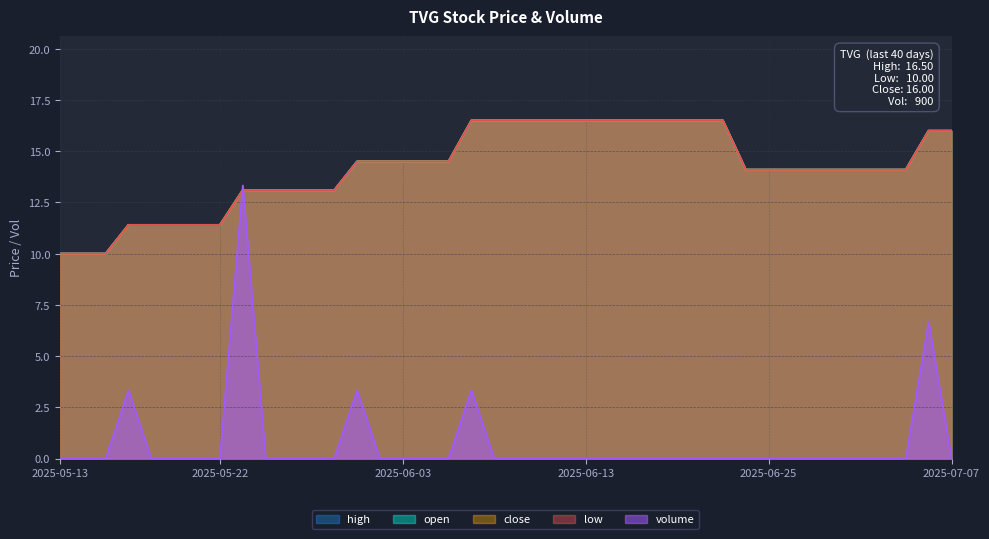

Which series has the largest total across all categories?

open